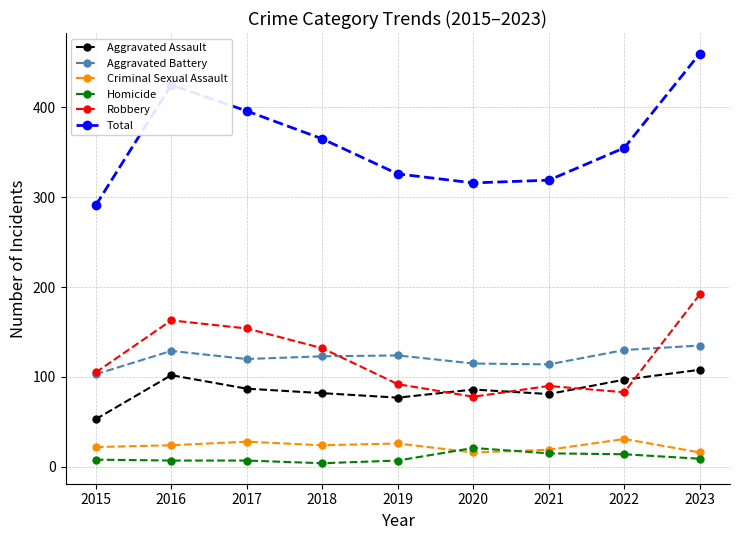

Which series has the largest range (max minus min)?

Total